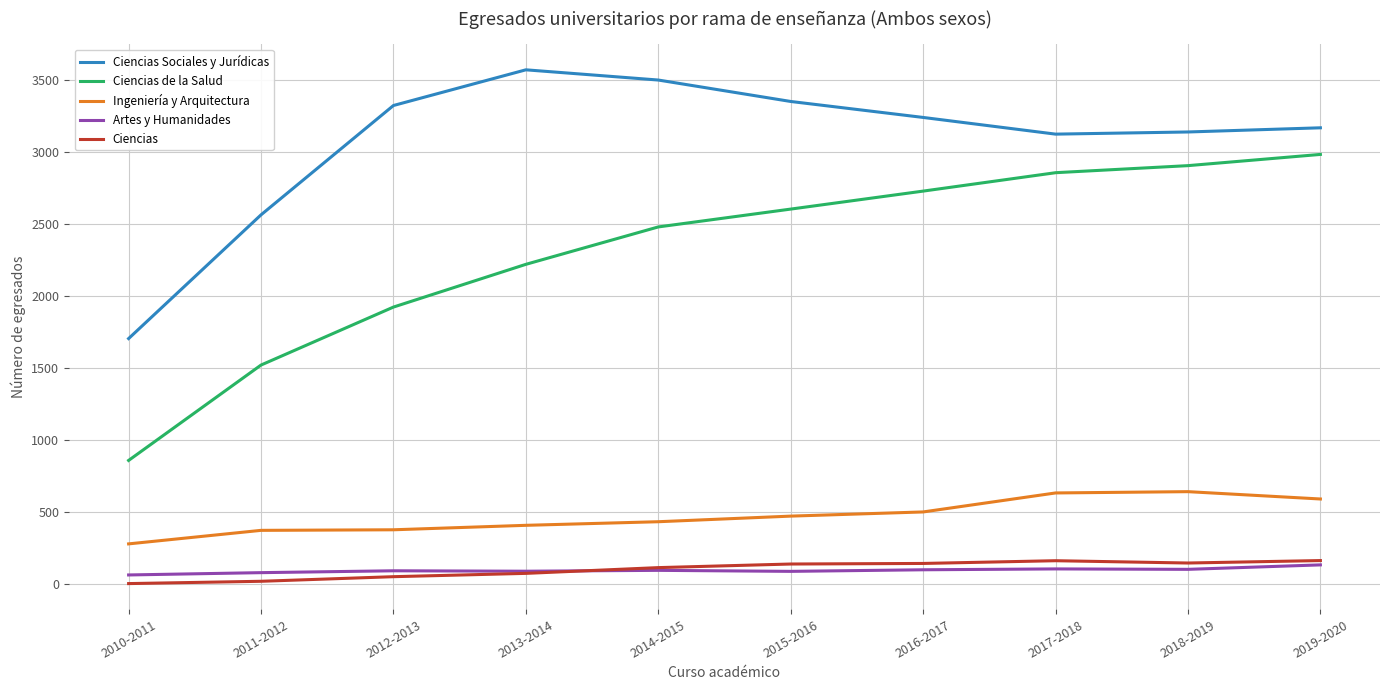

True or false: Ciencias and Ciencias Sociales y Jurídicas intersect in this chart.

False